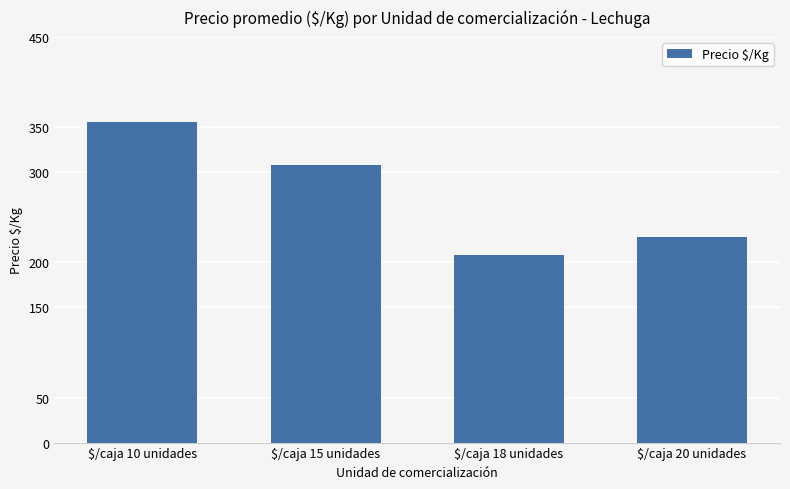

What is the average value?

275